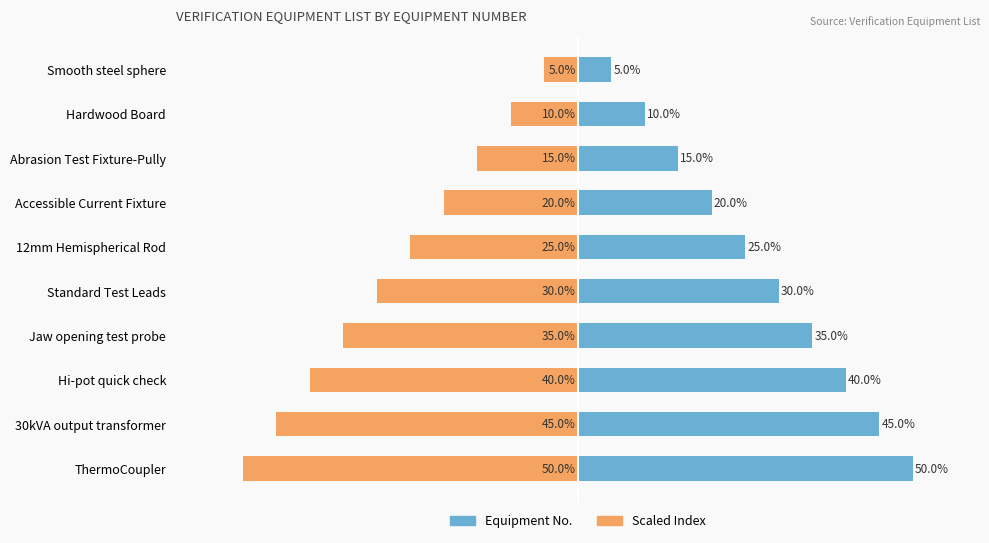

What is the value of the Equipment No. bar at the 3rd from the left?

15